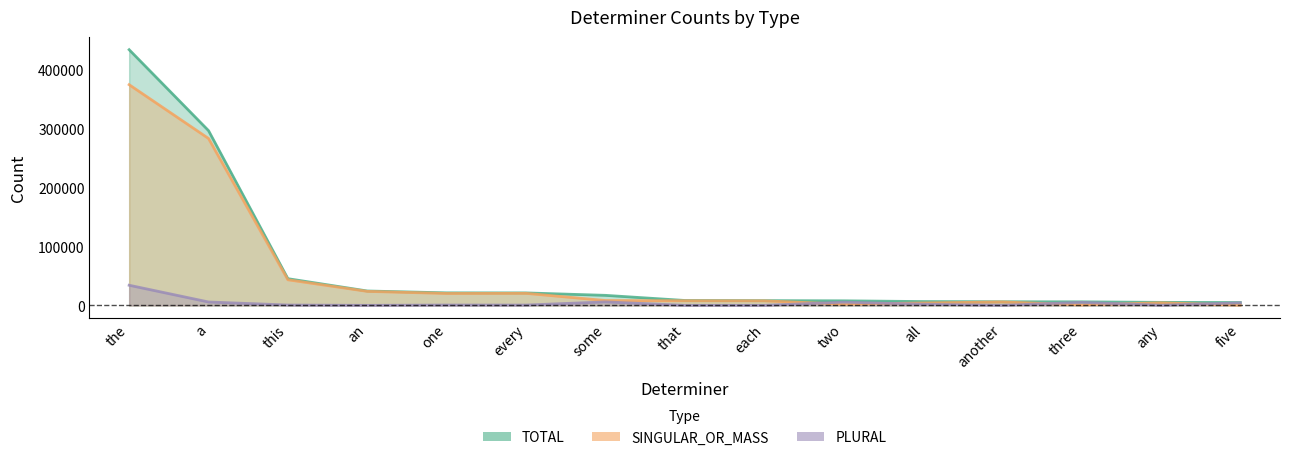

At which label does PLURAL first exceed 717?

the